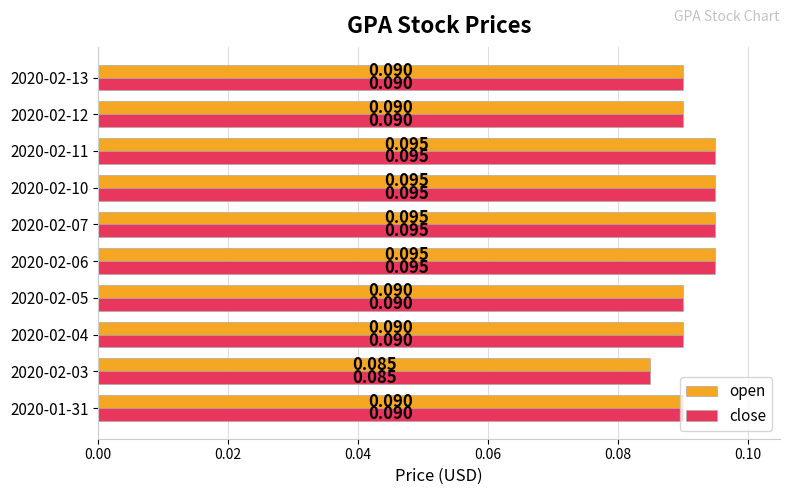

Count the close values in the range 0 to 1.

10